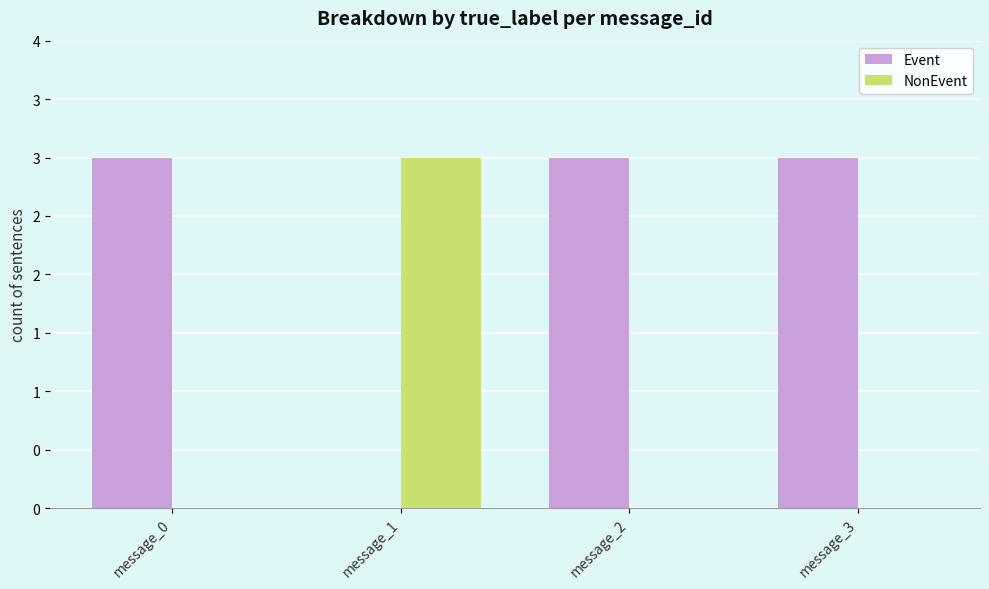

What are all the series names shown in the legend?

Event, NonEvent